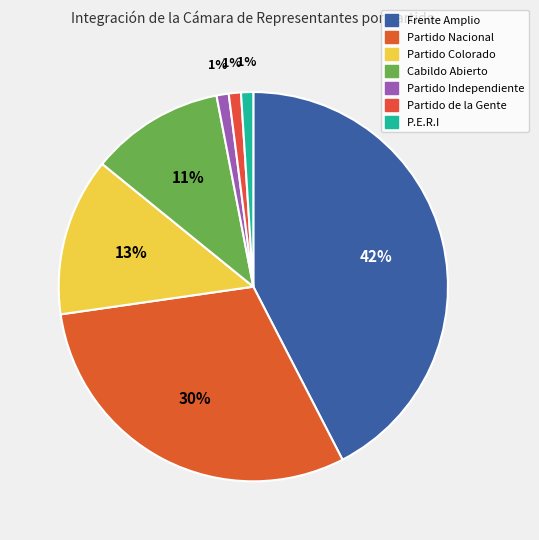

Rank the categories by value from lowest to highest.

Partido Independiente, Partido de la Gente, P.E.R.I, Cabildo Abierto, Partido Colorado, Partido Nacional, Frente Amplio